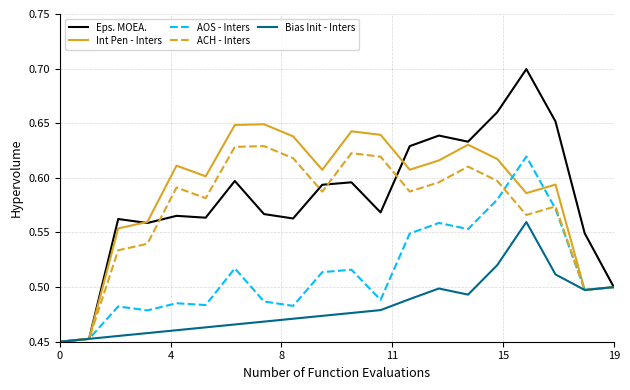

Which series has the largest range (max minus min)?

Eps. MOEA.